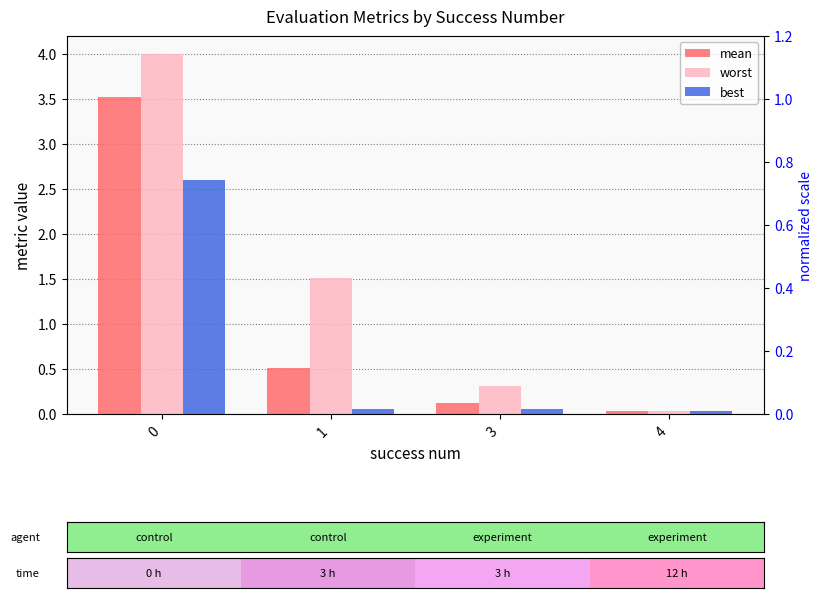

What is the value of the best bar at the 3rd from the left?

0.1